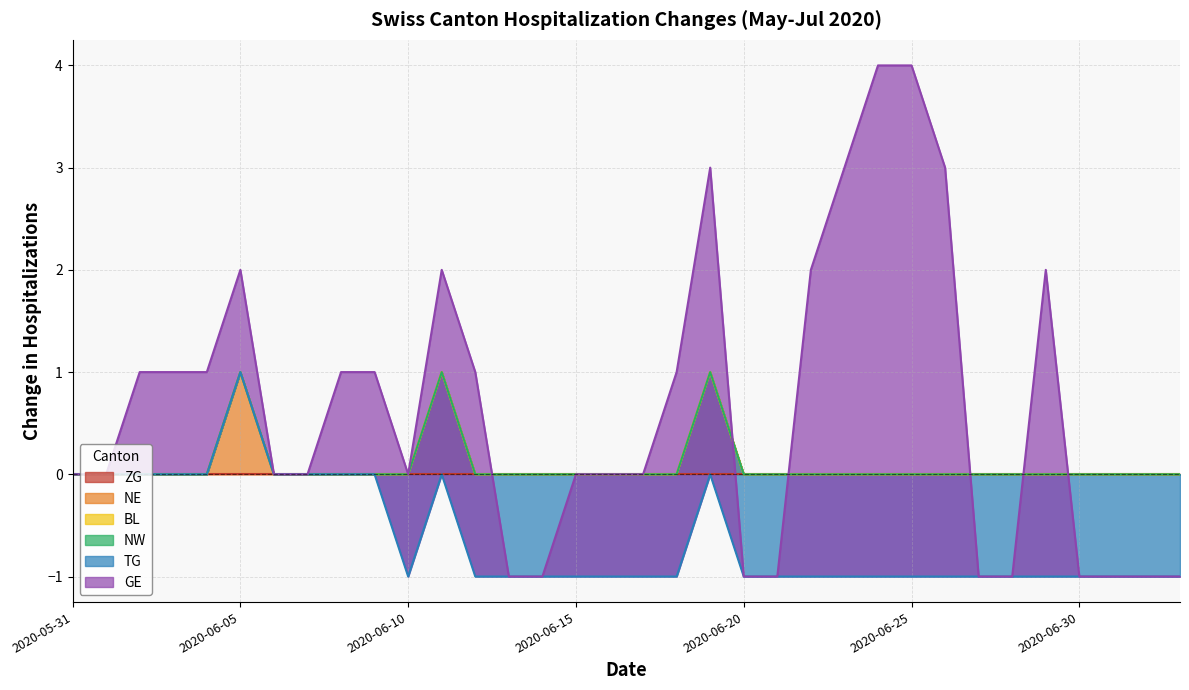

The GE series shows -2 at 2020-06-20. True or false?

False